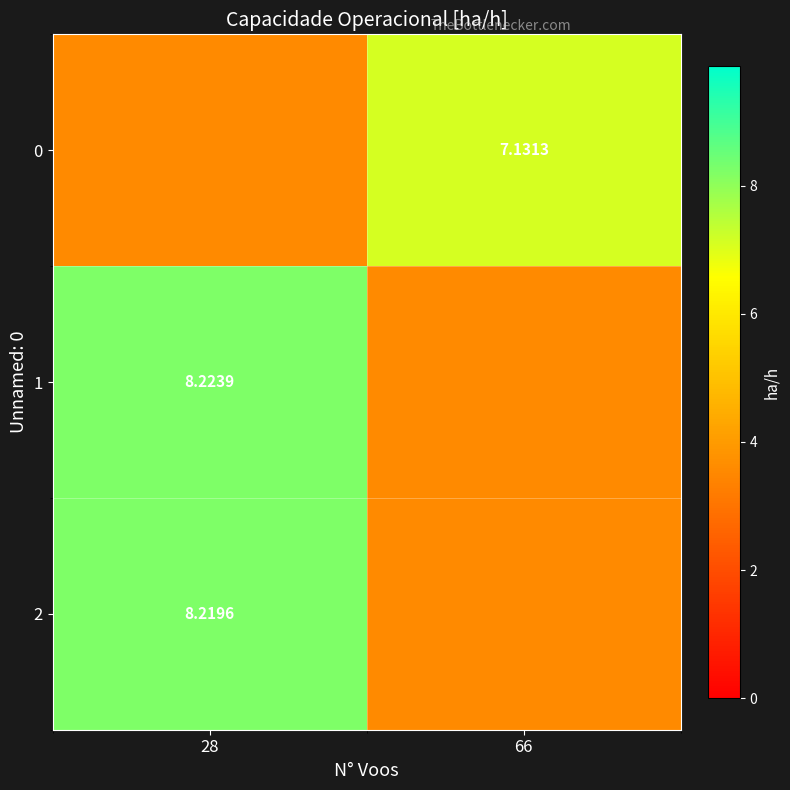

Is the value of 1 at 28 greater than the value of 2 at 28?

Yes